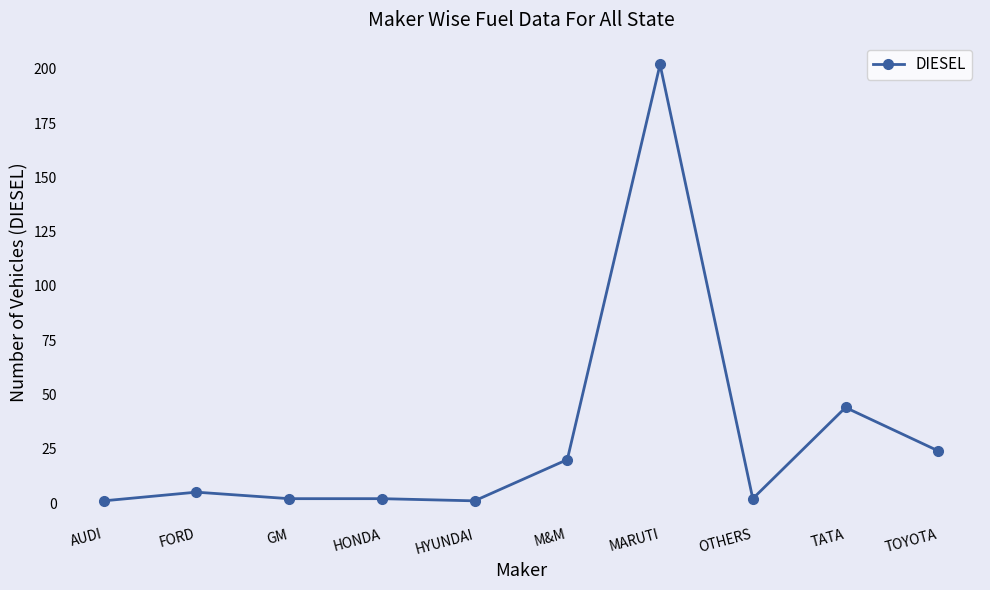

How many lines are shown in the chart?

1